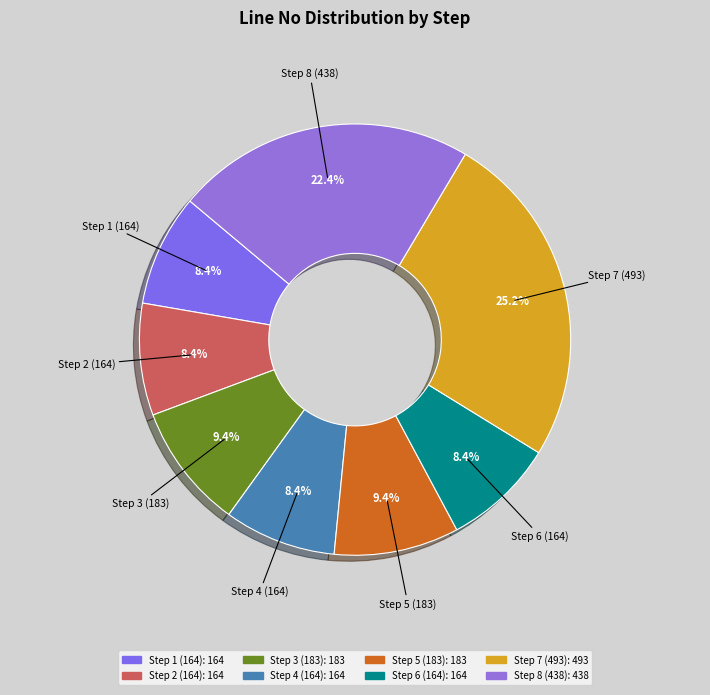

To the nearest percent, what is the combined percentage of Step 6 (164) and Step 2 (164)?

17%